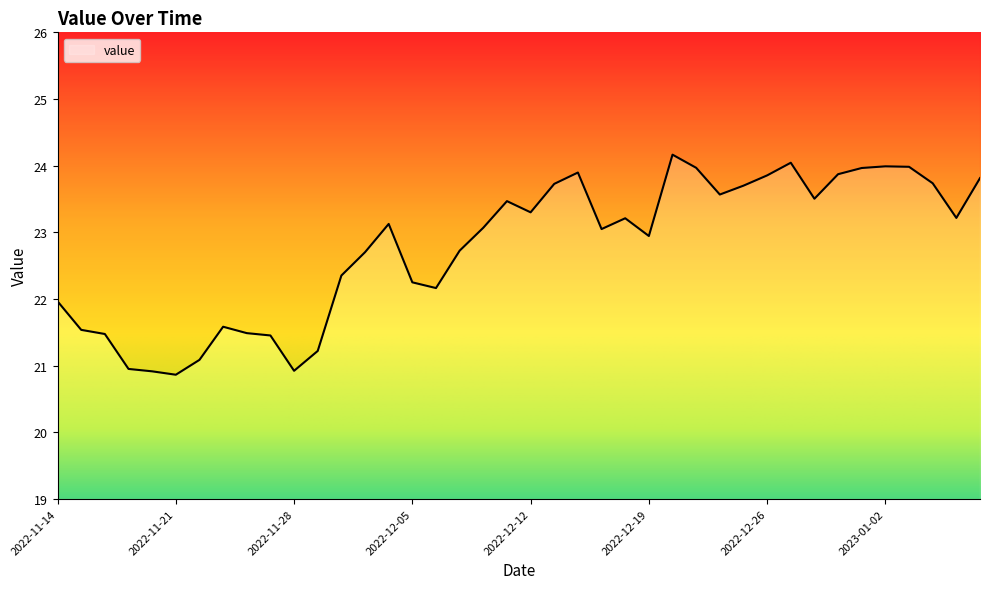

How many distinct data groups are displayed?

1